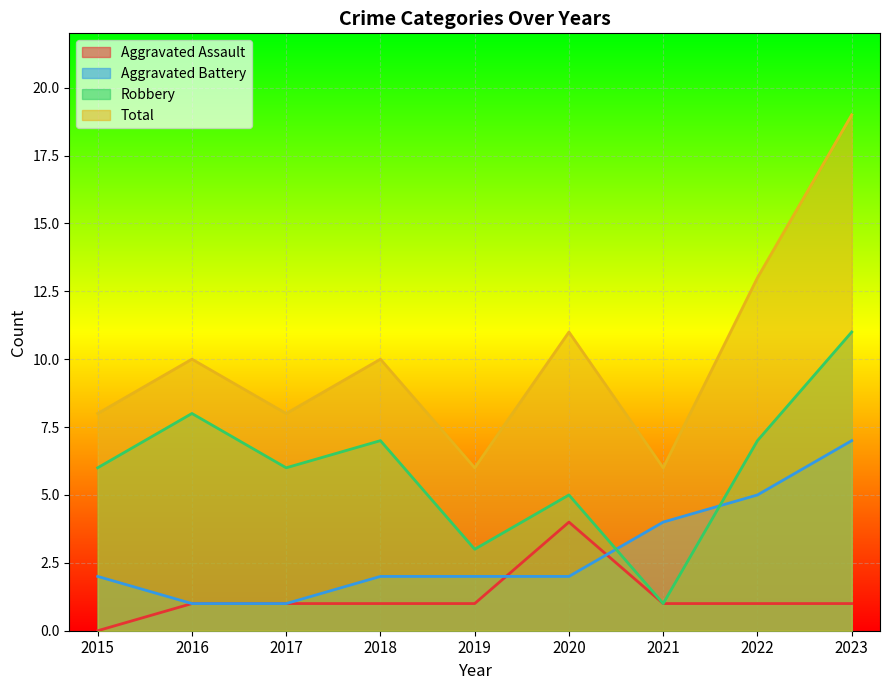

Reading left to right, extract all data points from this chart.

Aggravated Assault: 0	1	1	1	1	4	1	1	1
Aggravated Battery: 2	1	1	2	2	2	4	5	7
Robbery: 6	8	6	7	3	5	1	7	11
Total: 8	10	8	10	6	11	6	13	19